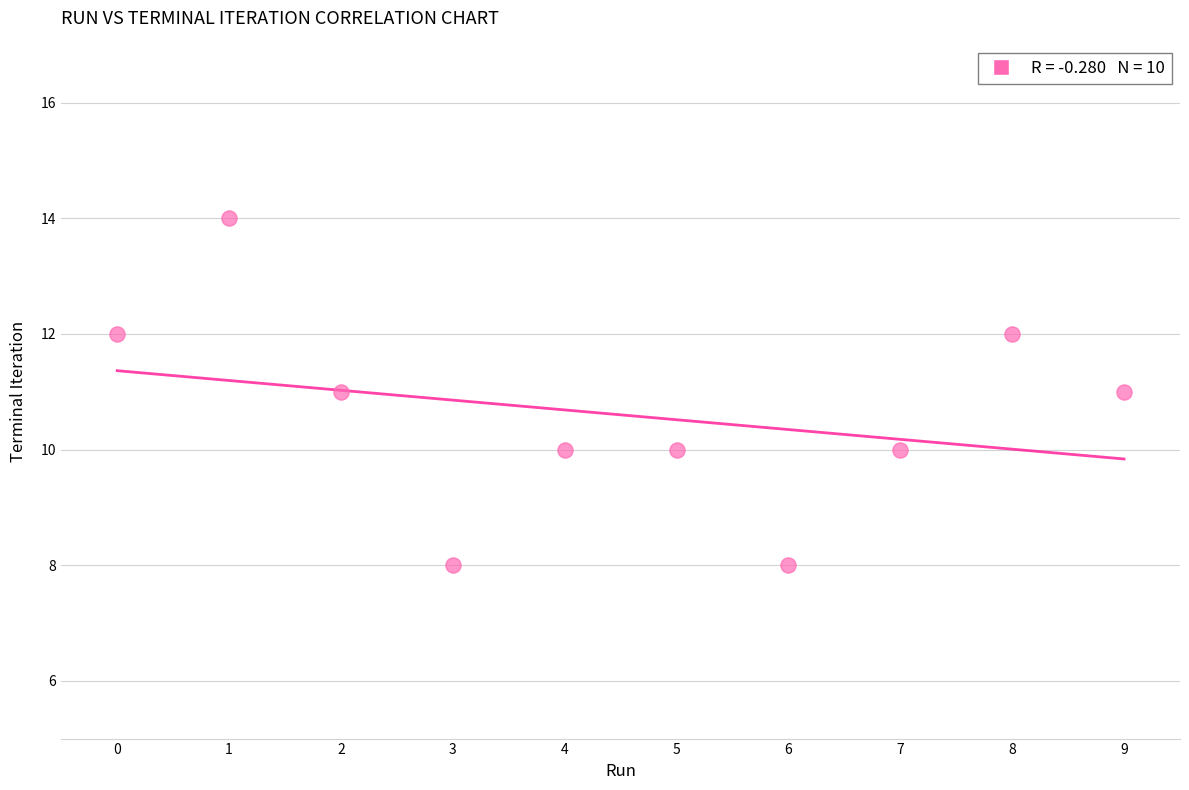

What is the range of Y values (max minus min)?

6